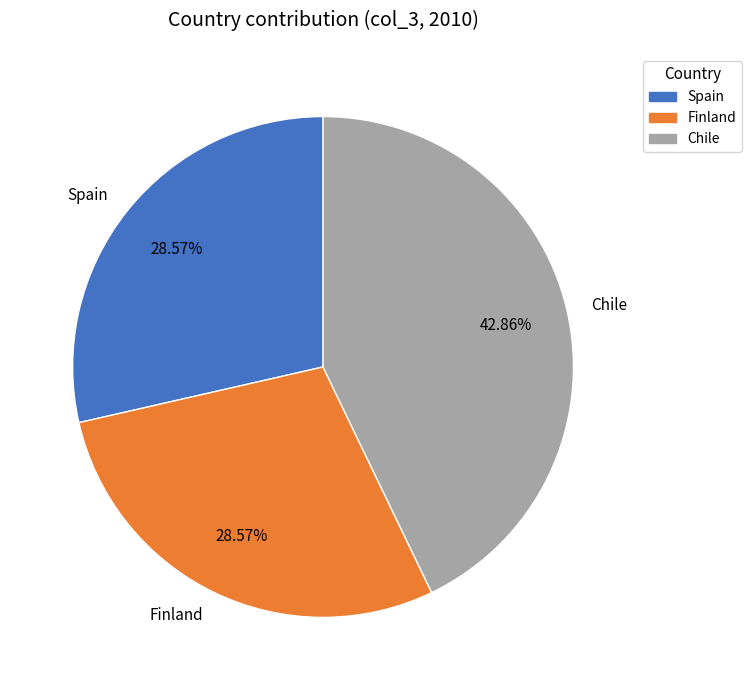

Count the number of slices in the pie.

3